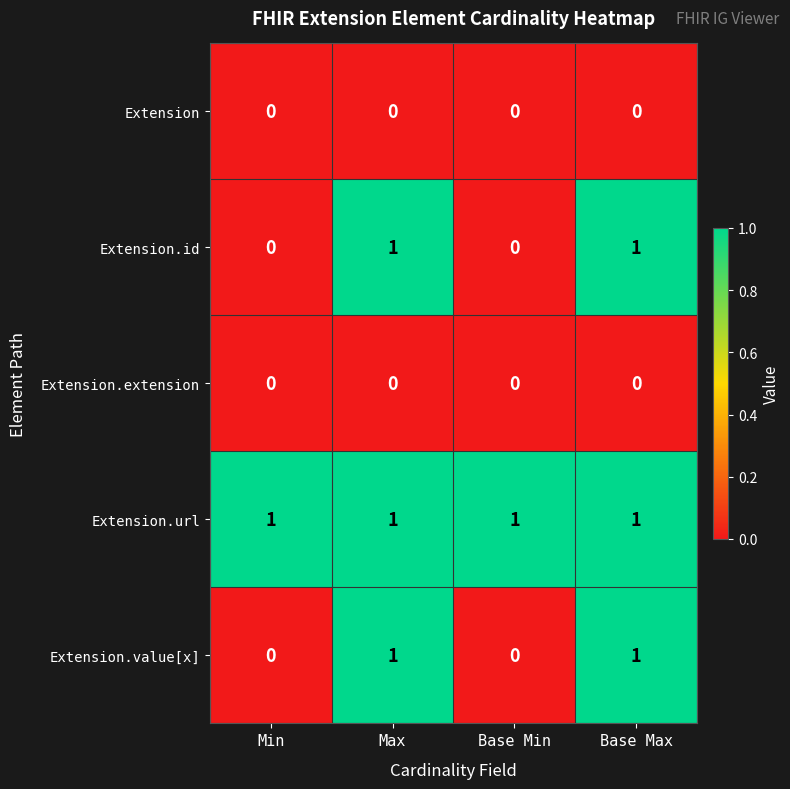

What is the greatest value displayed?

1